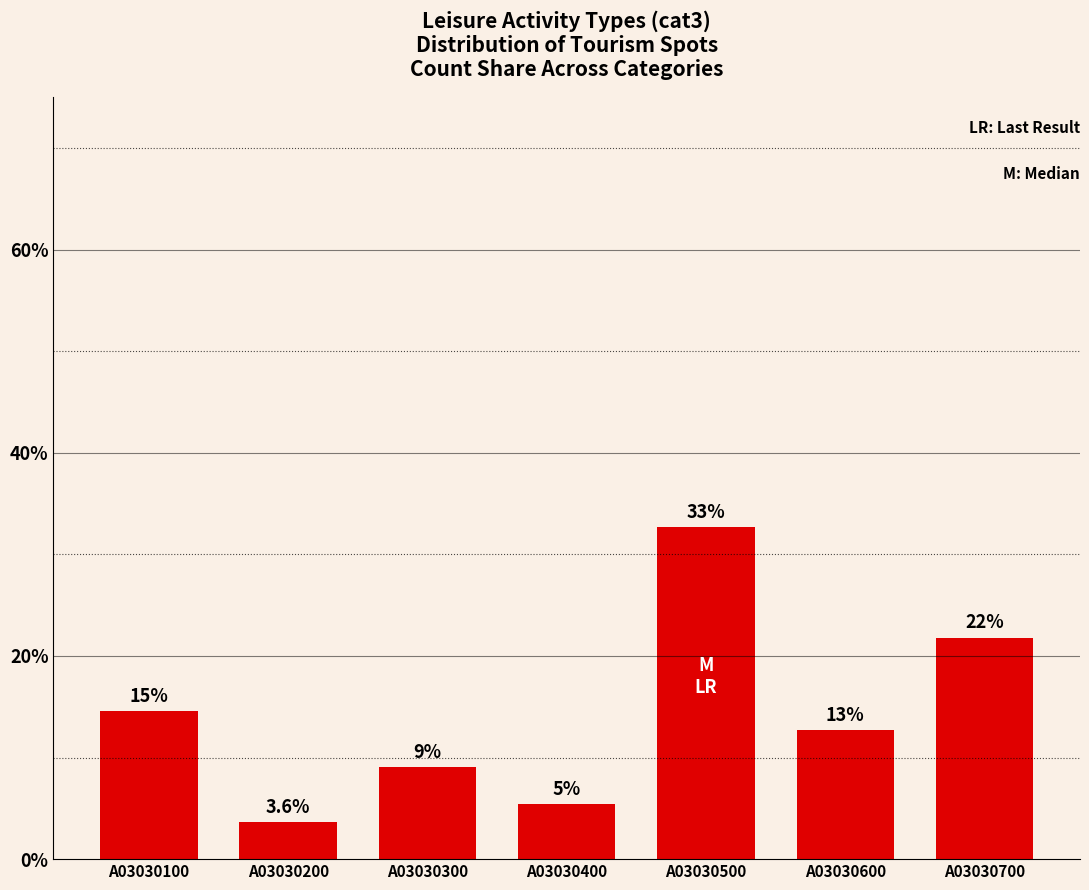

How many bars are there in total?

7